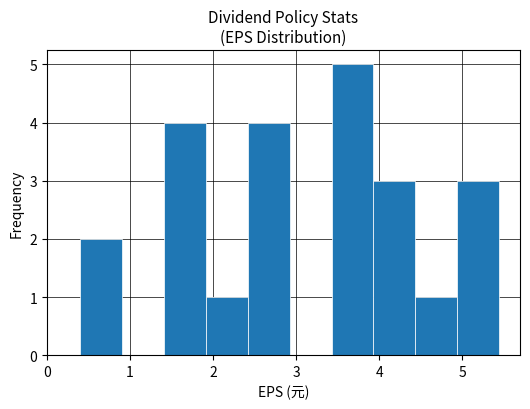

Which range on the x-axis has the tallest bar?

3.4 to 3.9